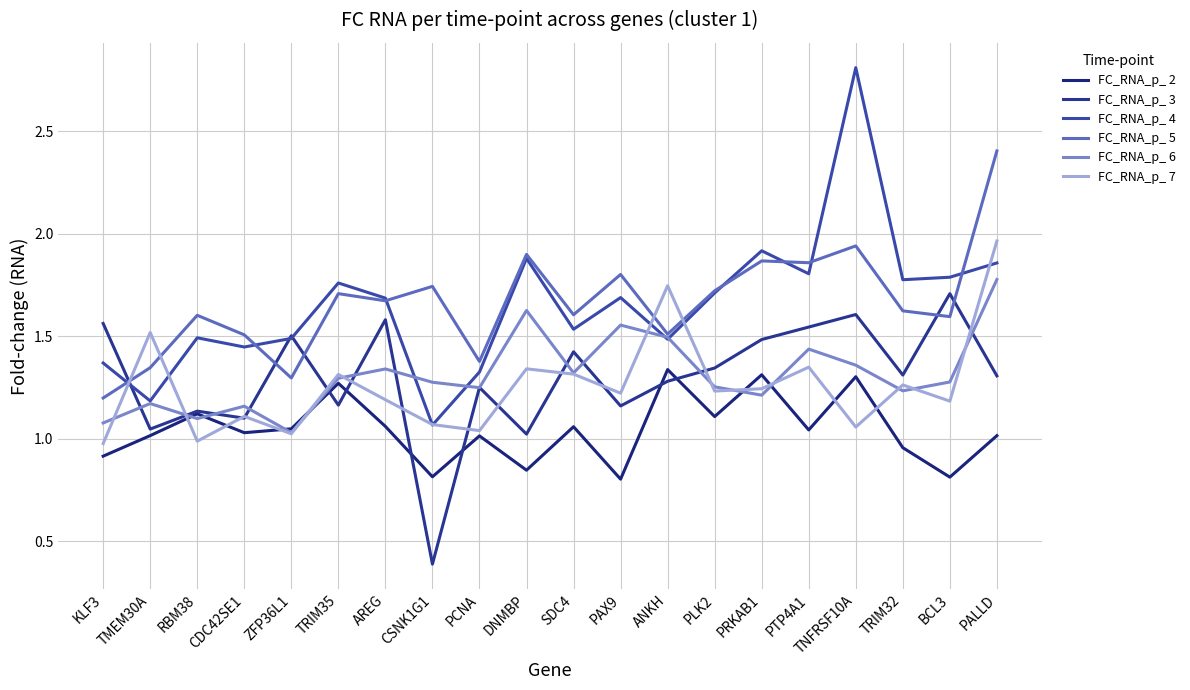

Which series has the largest total across all categories?

FC_RNA_p_ 5